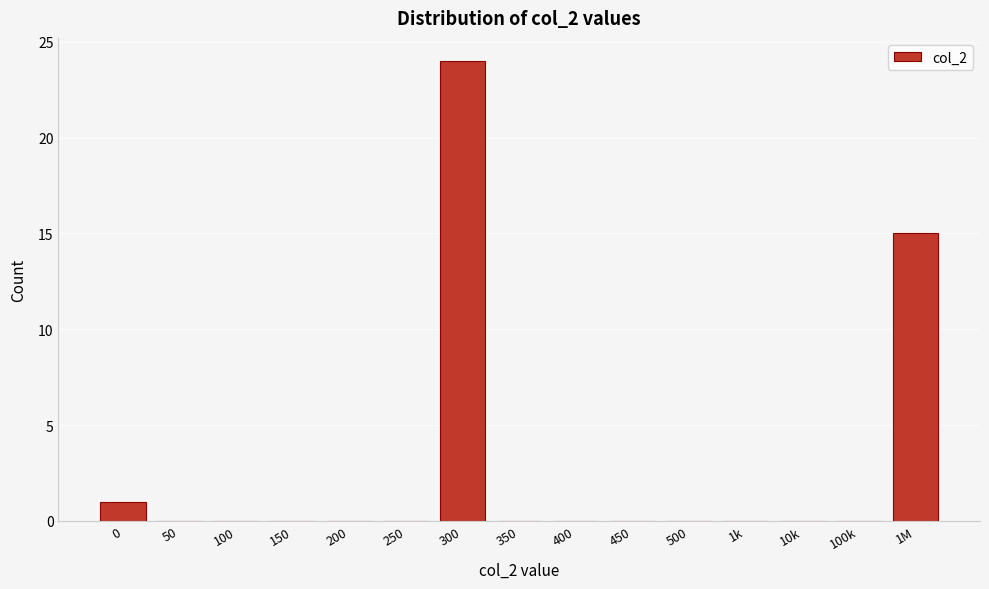

Reading right to left, what are all the values shown in this chart?

1M=15	100k=0	10k=0	1k=0	500=0	450=0	400=0	350=0	300=24	250=0	200=0	150=0	100=0	50=0	0=1